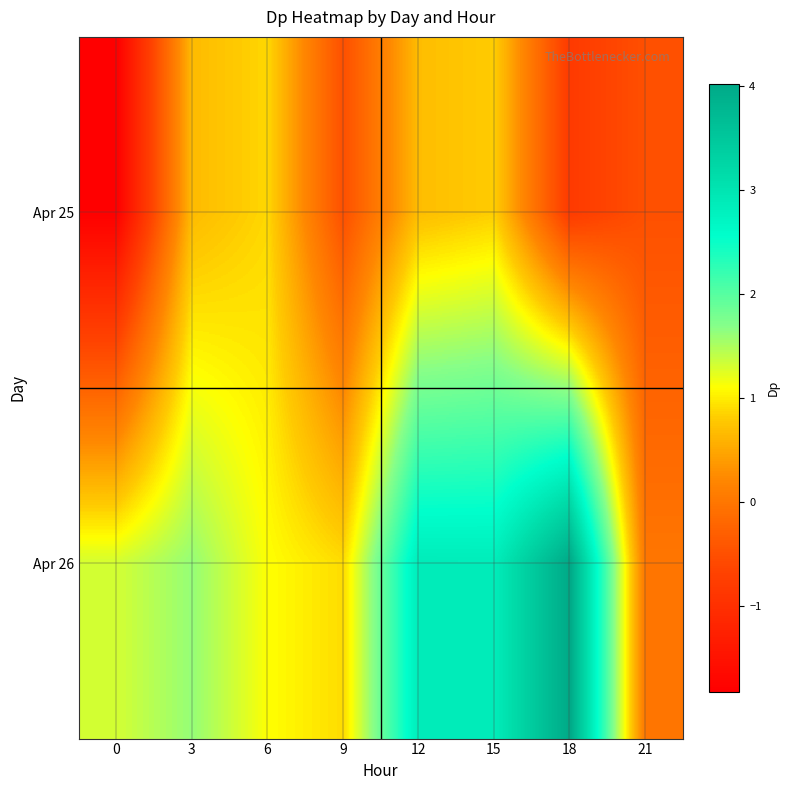

Rank the series by their average value, from lowest to highest.

Apr 25, Apr 26